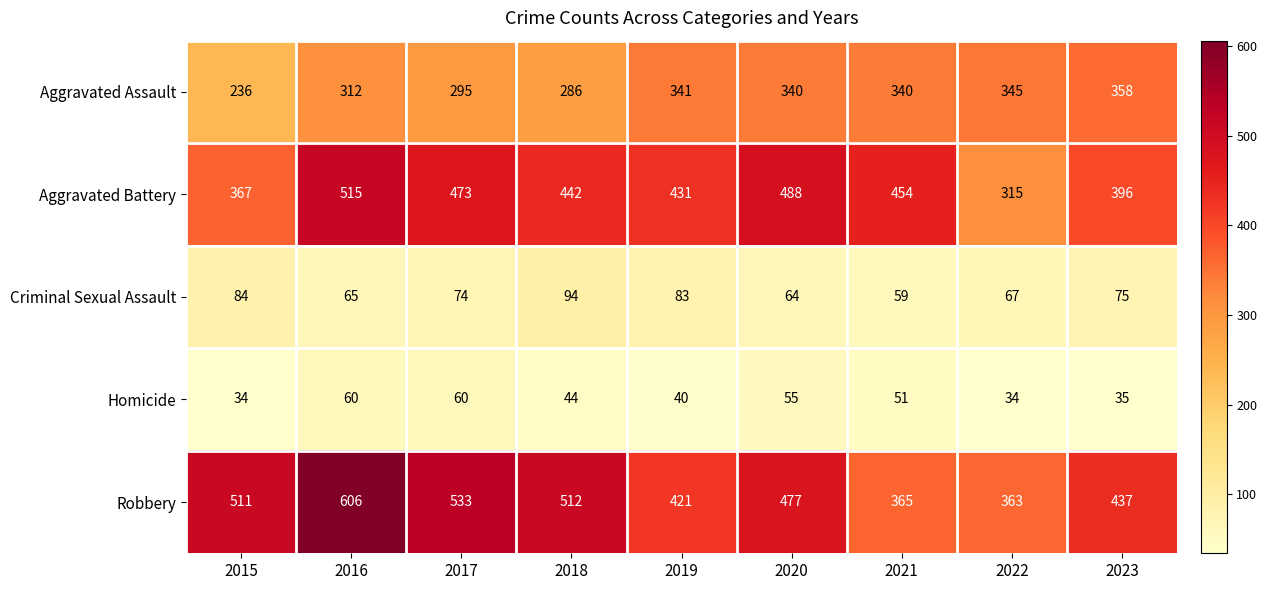

At which label does Robbery reach its minimum?

2022